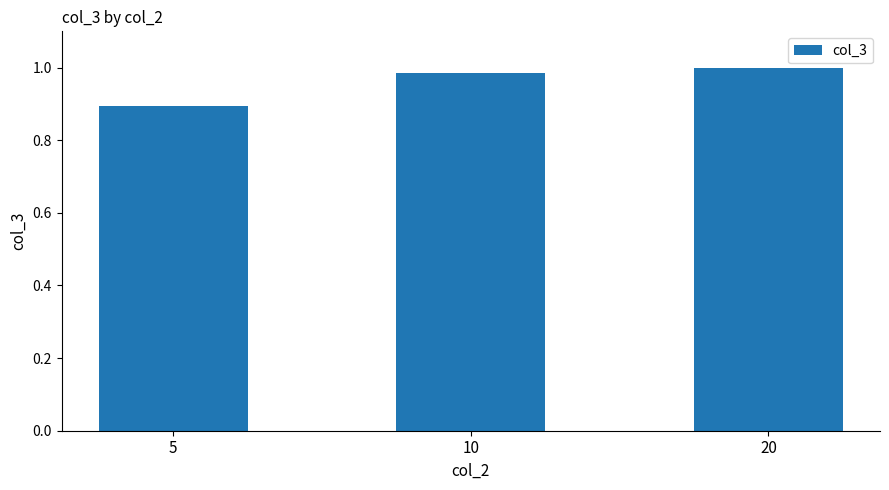

What is the value of the 1st bar from the left?

0.9